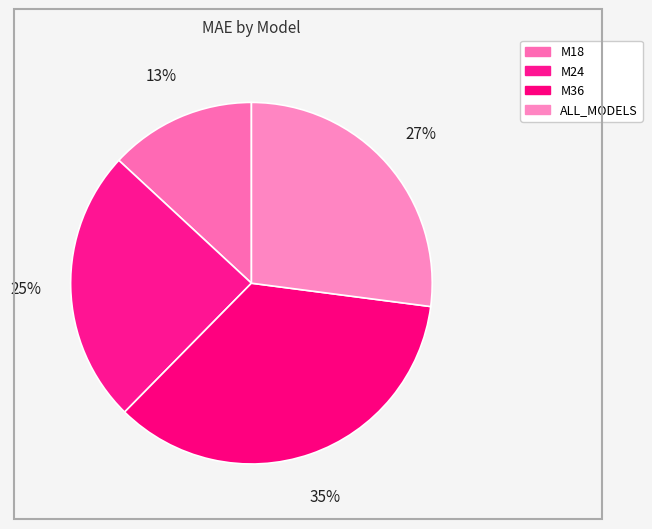

To the nearest percent, what percentage of the pie is M18?

13%